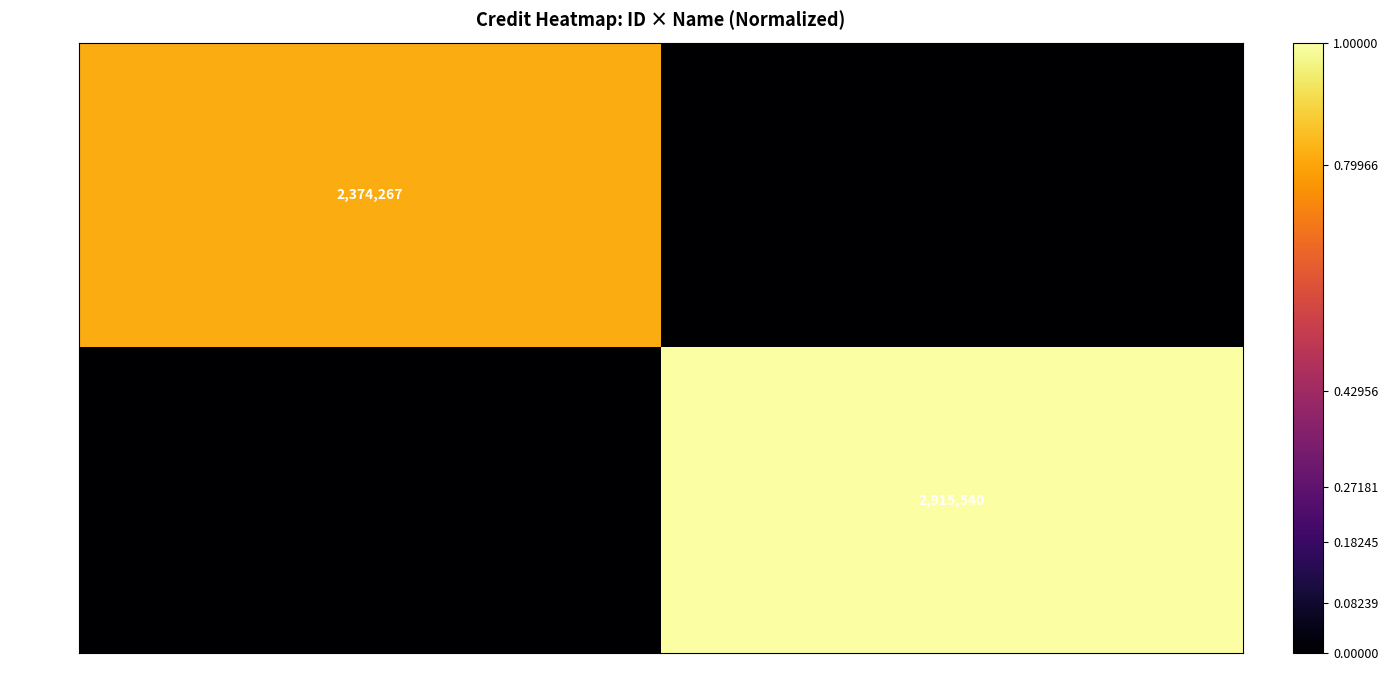

The value of 2113569 at Sonja Polakov is 2915540. True or false?

True